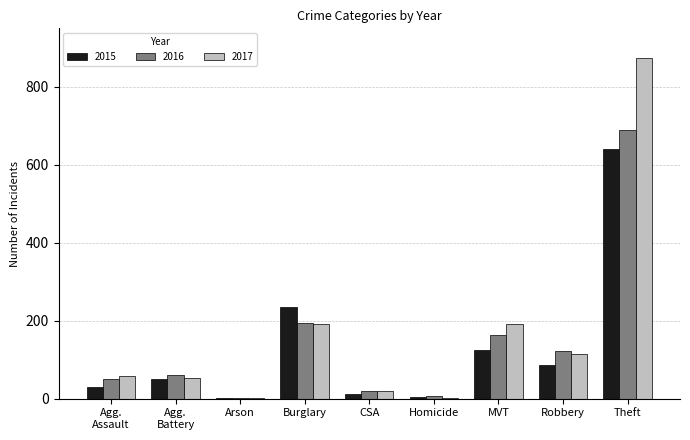

How many groups of bars are there?

9